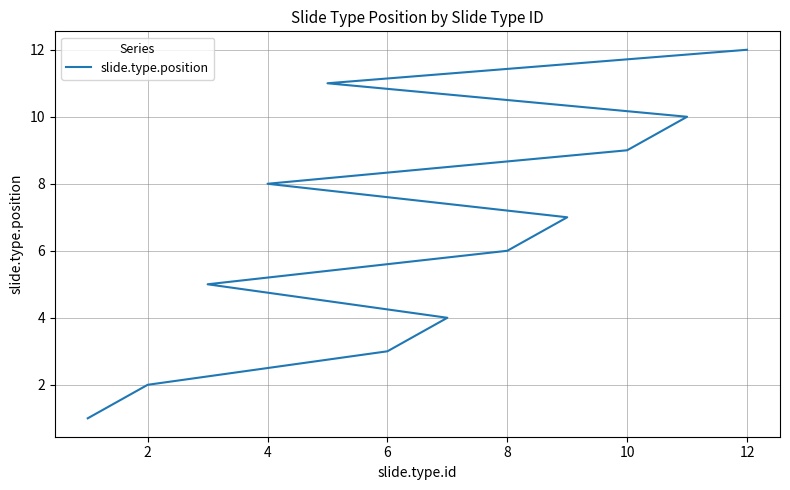

How many lines are shown in the chart?

1